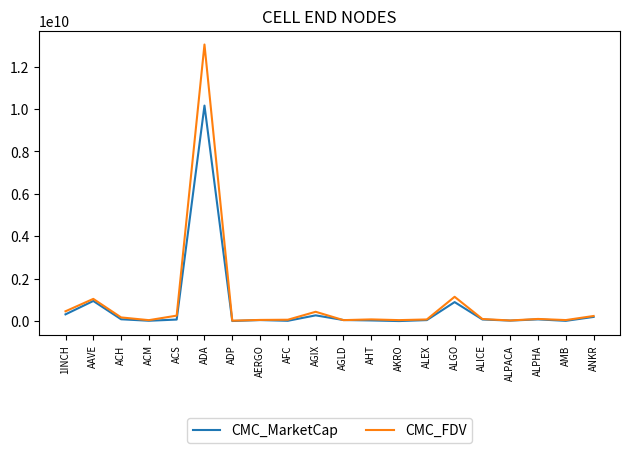

Does the chart have visible grid lines?

No